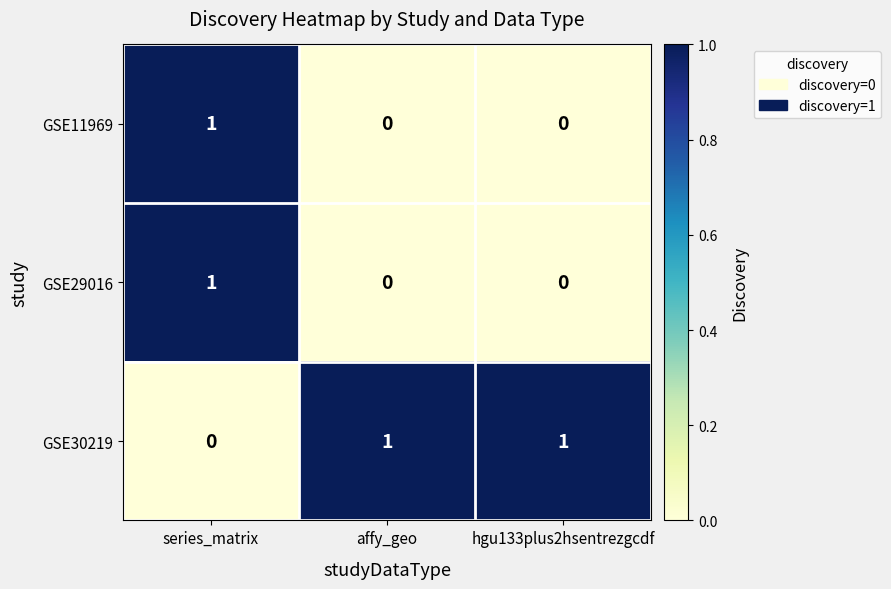

At which category is the sum across all series the highest?

series_matrix